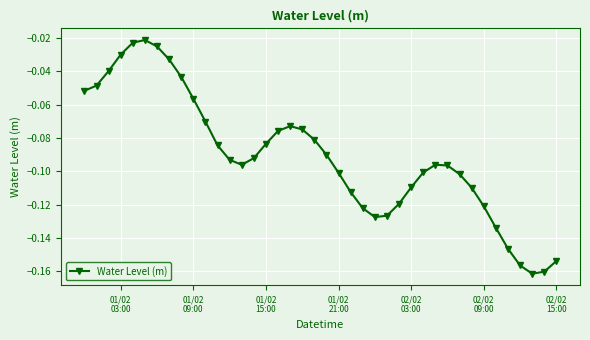

True or false: the data has more than 0 interior local peaks.

True